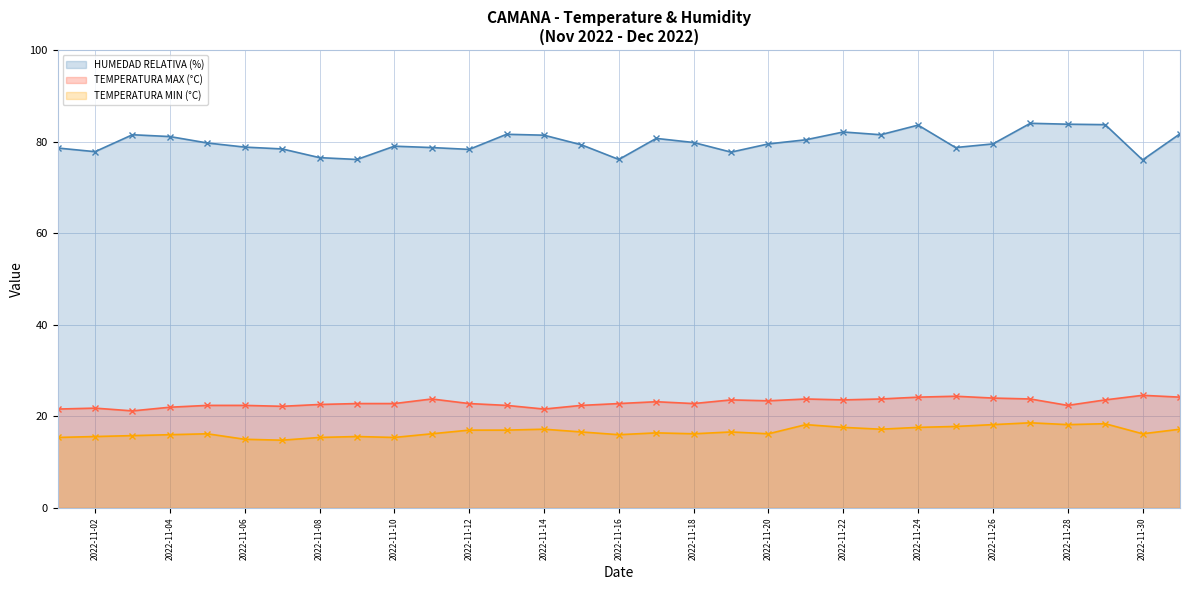

List the series in order of their peak value, lowest first.

TEMPERATURA MIN (°C), TEMPERATURA MAX (°C), HUMEDAD RELATIVA (%)